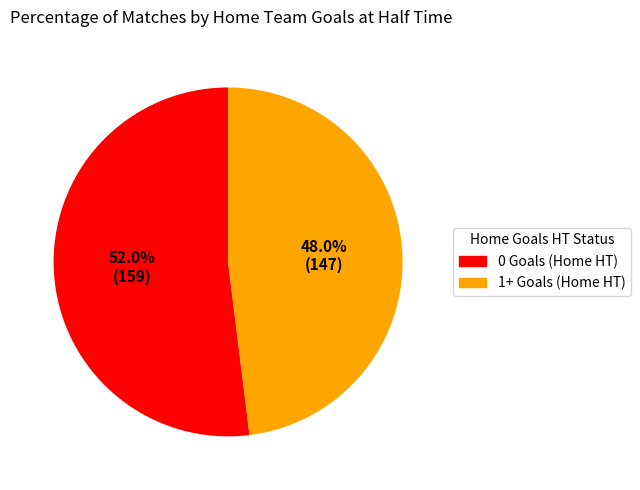

To the nearest percent, what is the difference between the largest and smallest slice percentages?

4%